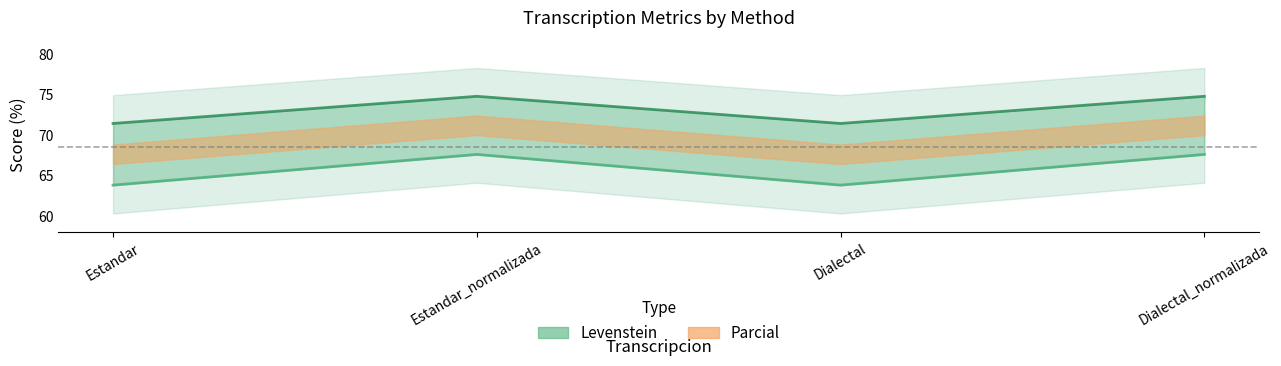

True or false: Parcial and Levenstein cross at least once.

False